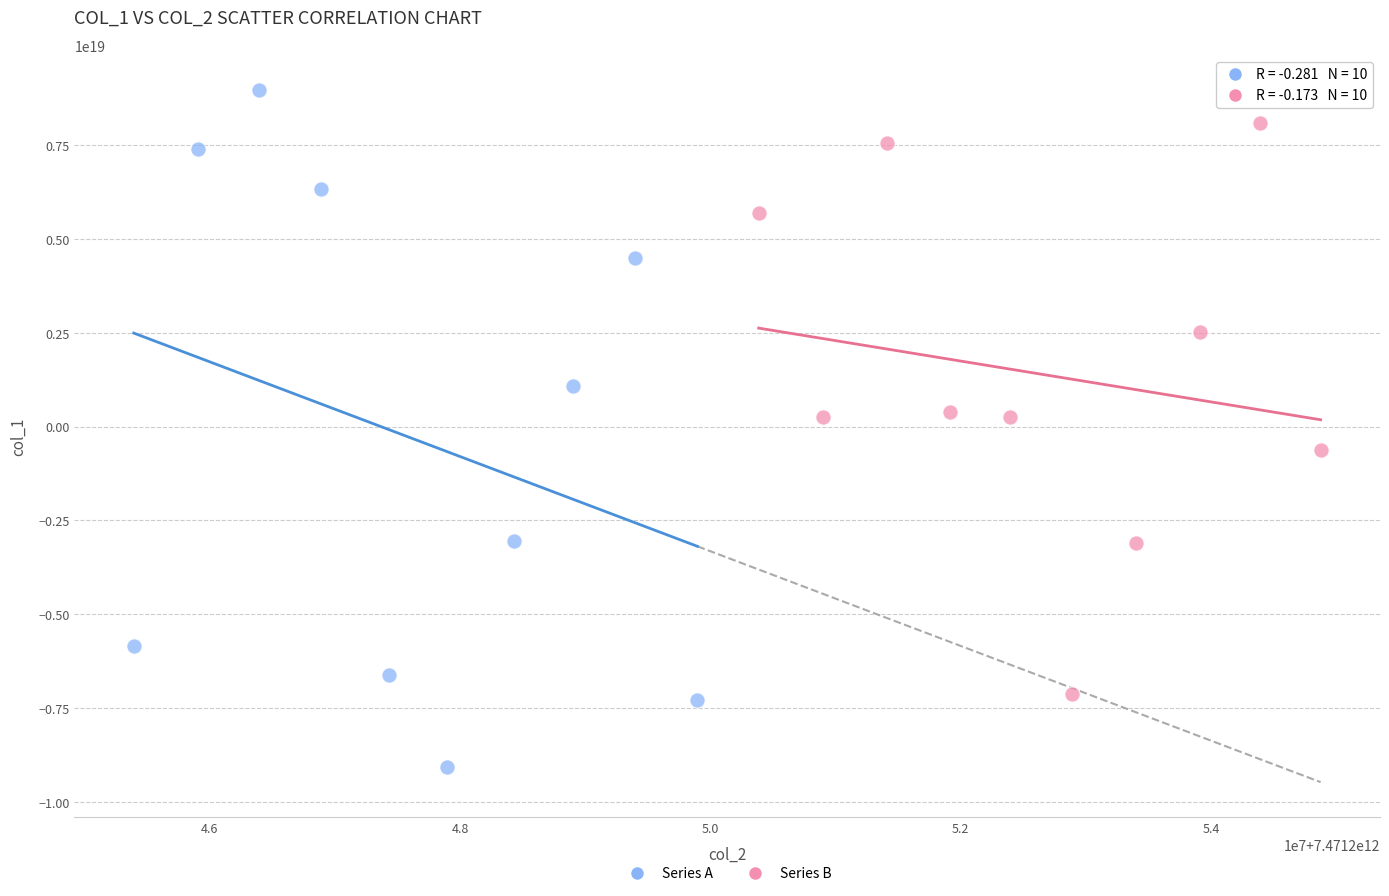

Which series reaches the minimum Y coordinate?

Series A